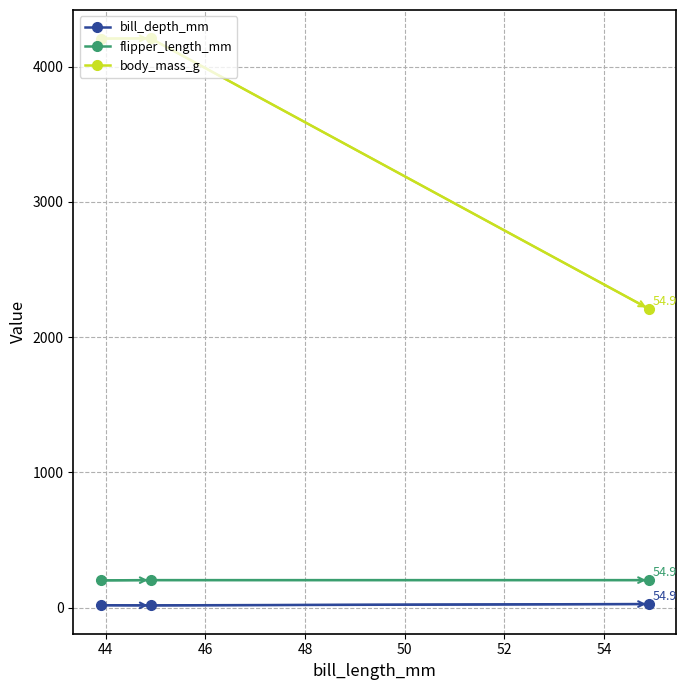

What are all the series names shown in the legend?

bill_depth_mm, flipper_length_mm, body_mass_g